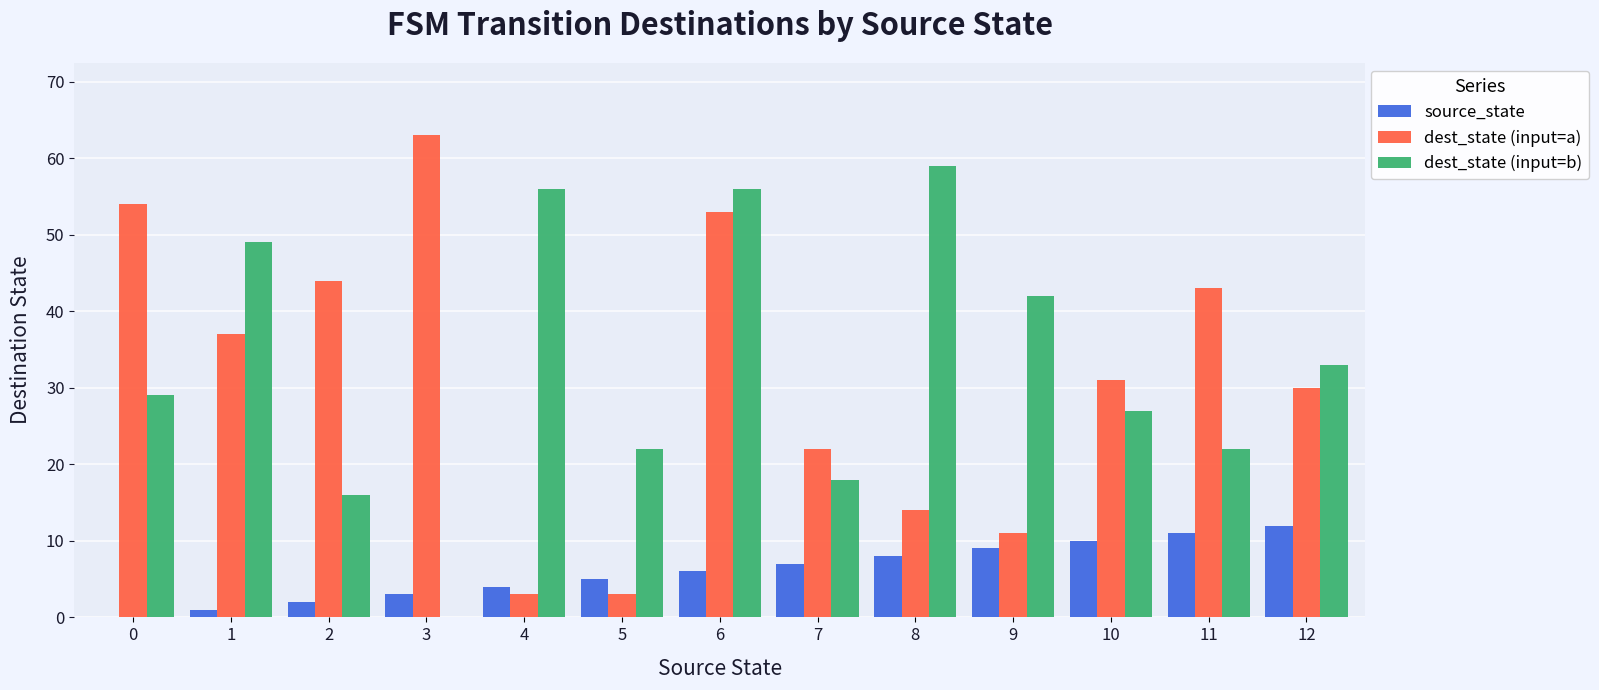

The value of dest_state (input=a) at 7 is 7. True or false?

False